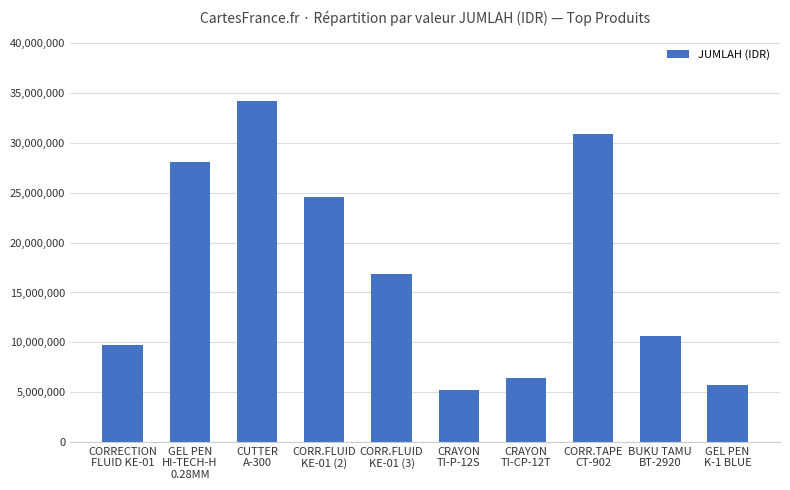

Approximately how many times larger is the value at GEL PEN
HI-TECH-H
0.28MM compared to GEL PEN
K-1 BLUE?

4.9